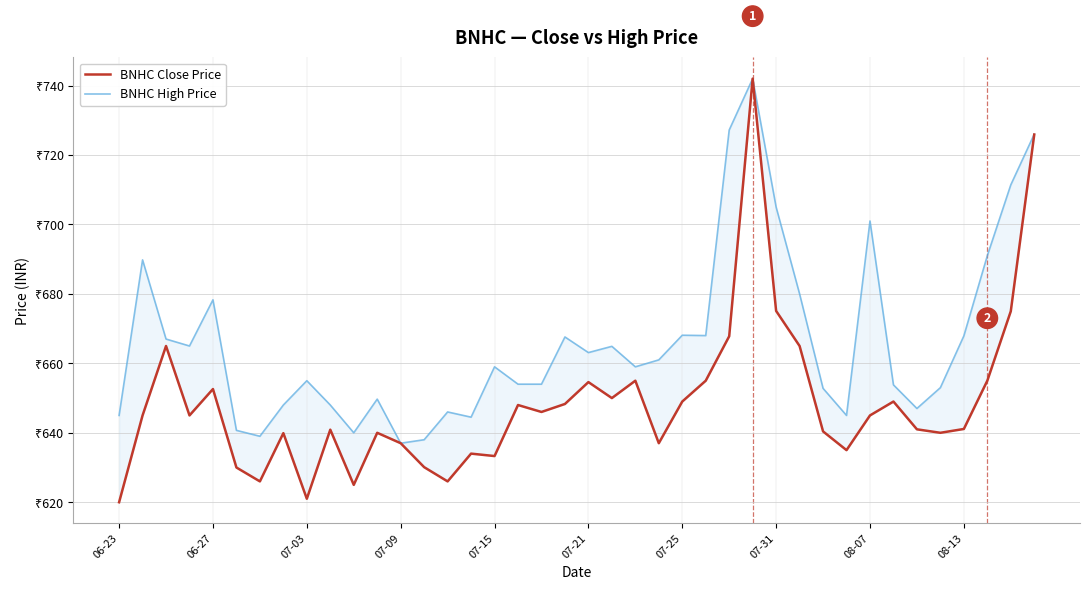

How many categories are shown in the chart?

40